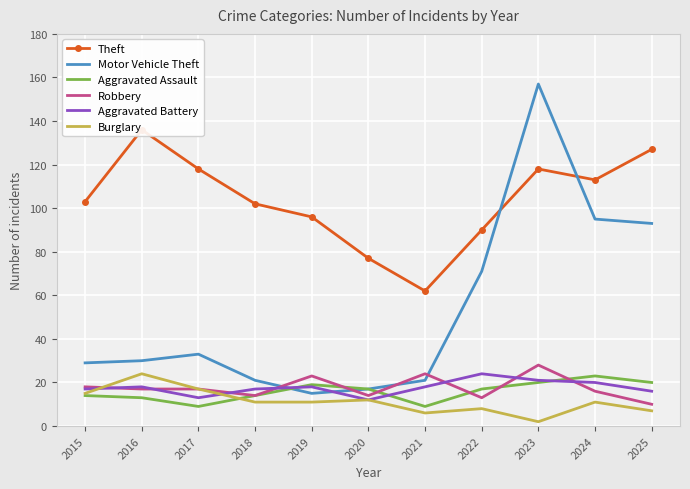

Reading left to right, extract all data points from this chart.

Theft: 2015=103	2016=136	2017=118	2018=102	2019=96	2020=77	2021=62	2022=90	2023=118	2024=113	2025=127
Motor Vehicle Theft: 2015=29	2016=30	2017=33	2018=21	2019=15	2020=17	2021=21	2022=71	2023=157	2024=95	2025=93
Aggravated Assault: 2015=14	2016=13	2017=9	2018=14	2019=19	2020=17	2021=9	2022=17	2023=20	2024=23	2025=20
Robbery: 2015=18	2016=17	2017=17	2018=14	2019=23	2020=14	2021=24	2022=13	2023=28	2024=16	2025=10
Aggravated Battery: 2015=17	2016=18	2017=13	2018=17	2019=18	2020=12	2021=18	2022=24	2023=21	2024=20	2025=16
Burglary: 2015=15	2016=24	2017=17	2018=11	2019=11	2020=12	2021=6	2022=8	2023=2	2024=11	2025=7